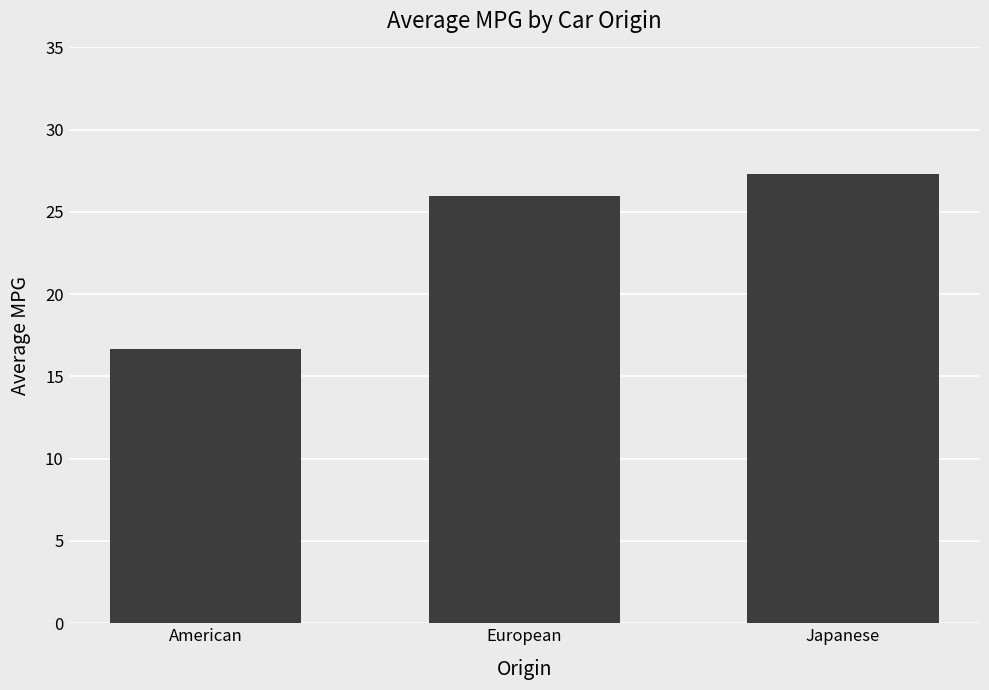

The value at Japanese is 43.3. True or false?

False